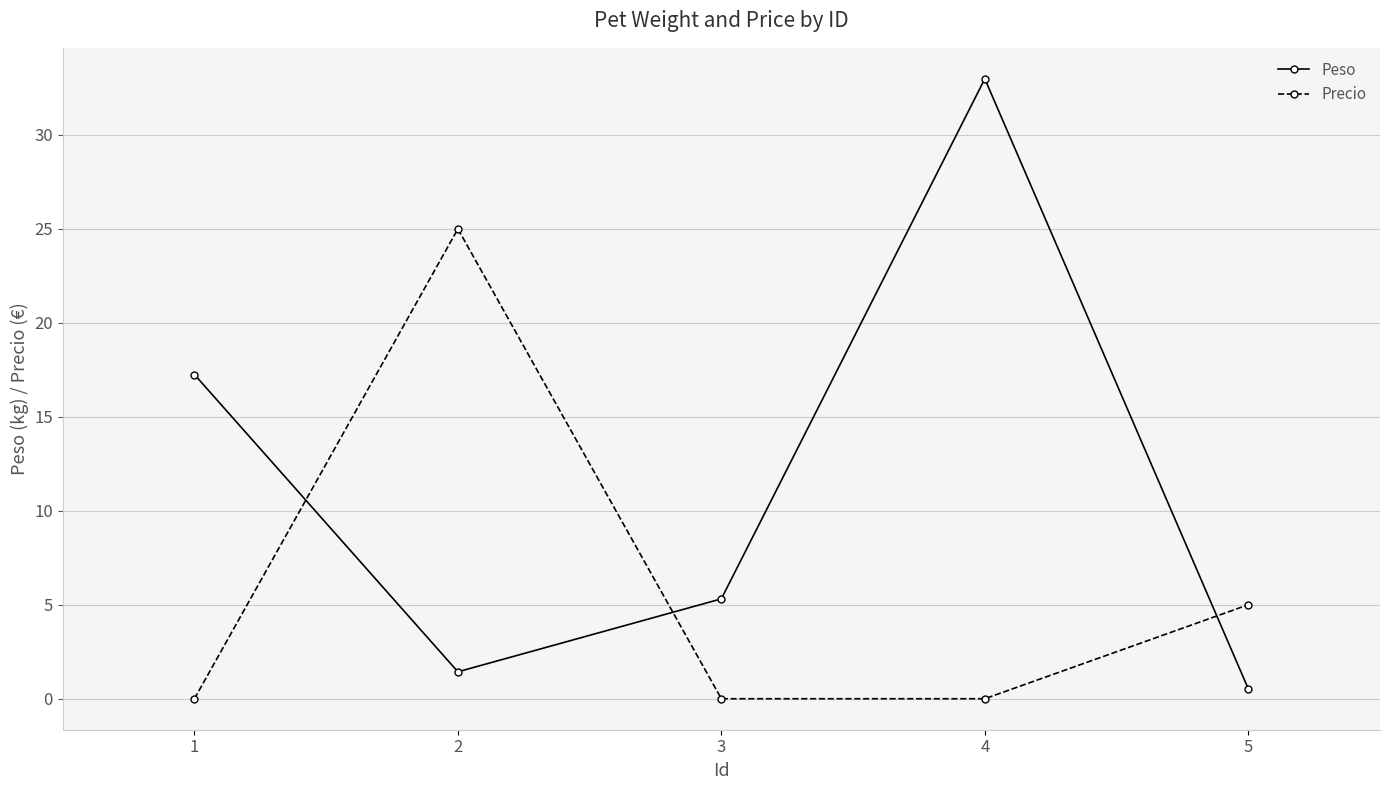

What is the highest value of the Precio series?

25.0